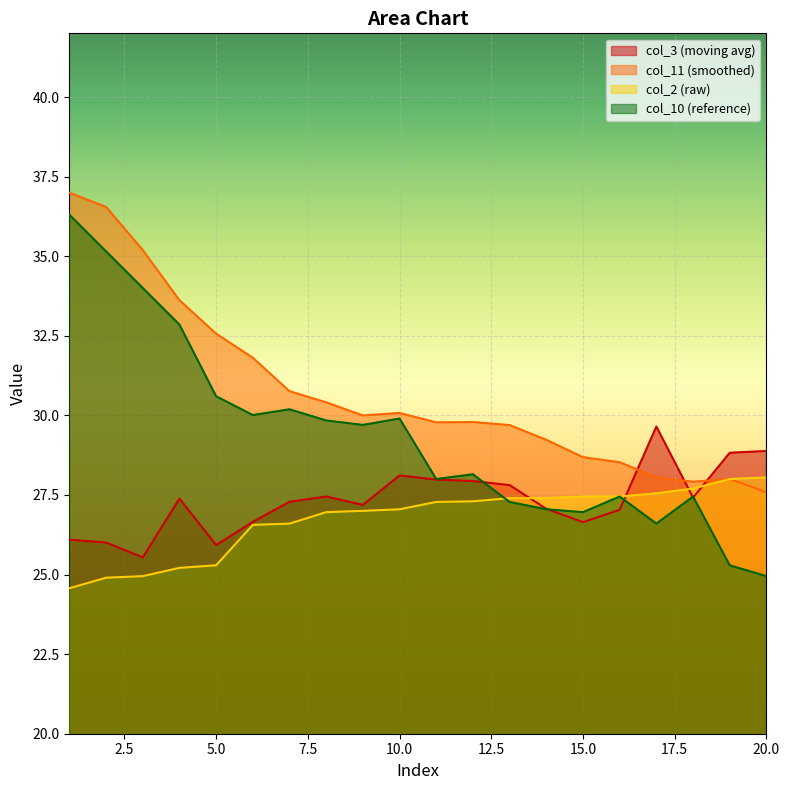

What is the value of the col_2 point at the 8th from the left?

27.0